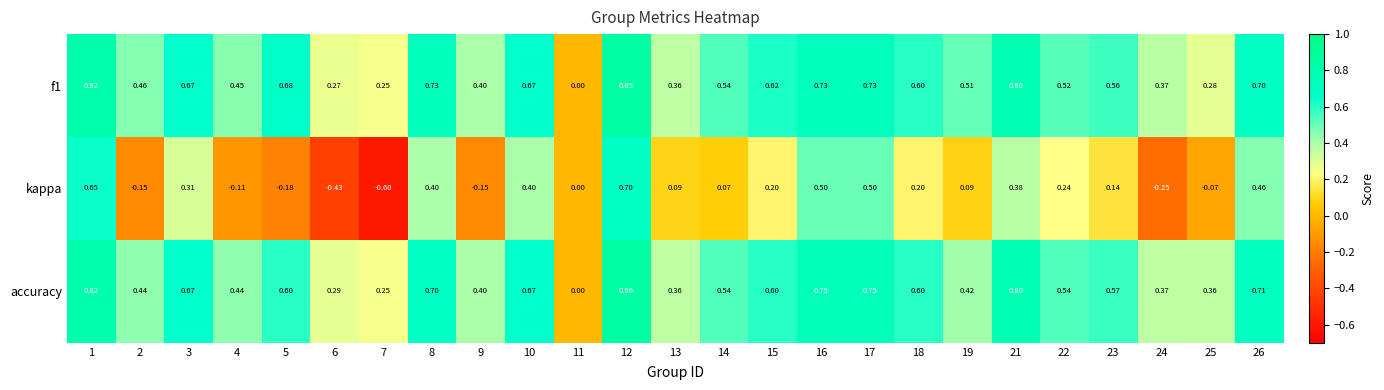

How many distinct data groups are displayed?

3